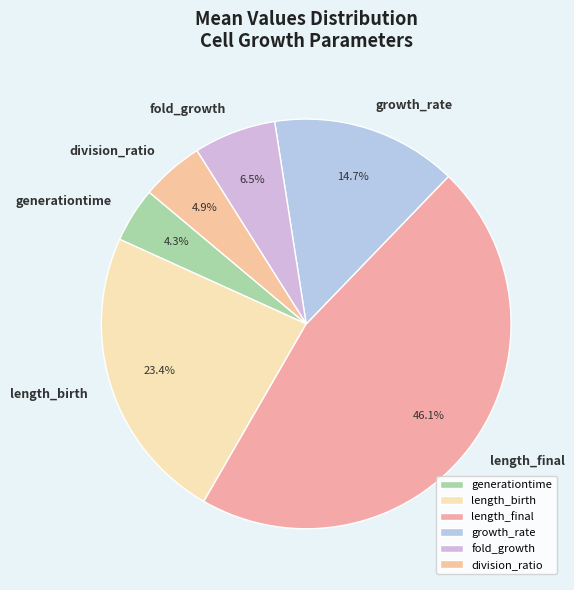

The length_final slice represents 51% of the pie. True or false?

False